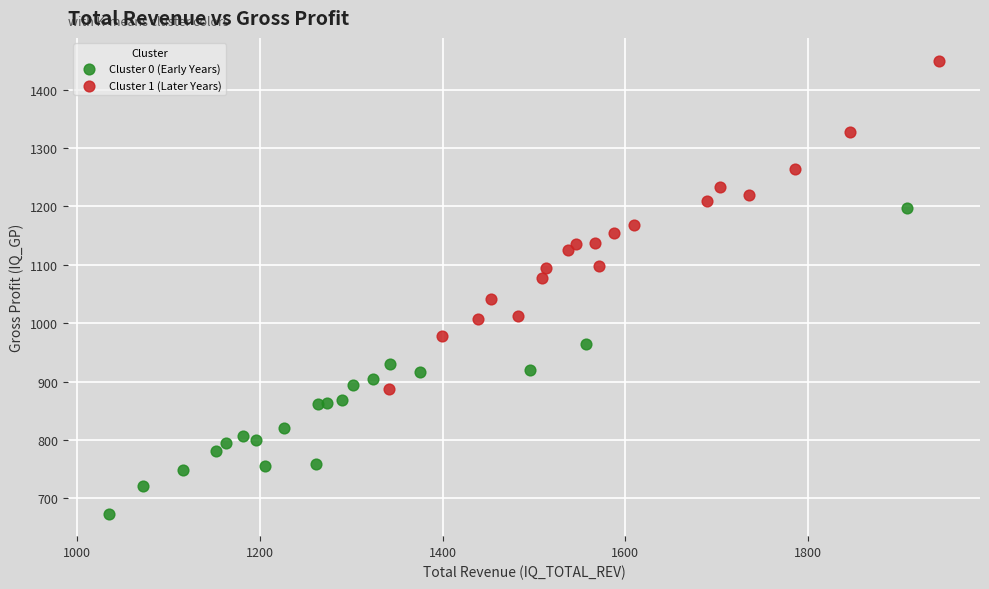

Which series contains the highest Y value?

Cluster 1 (Later Years)